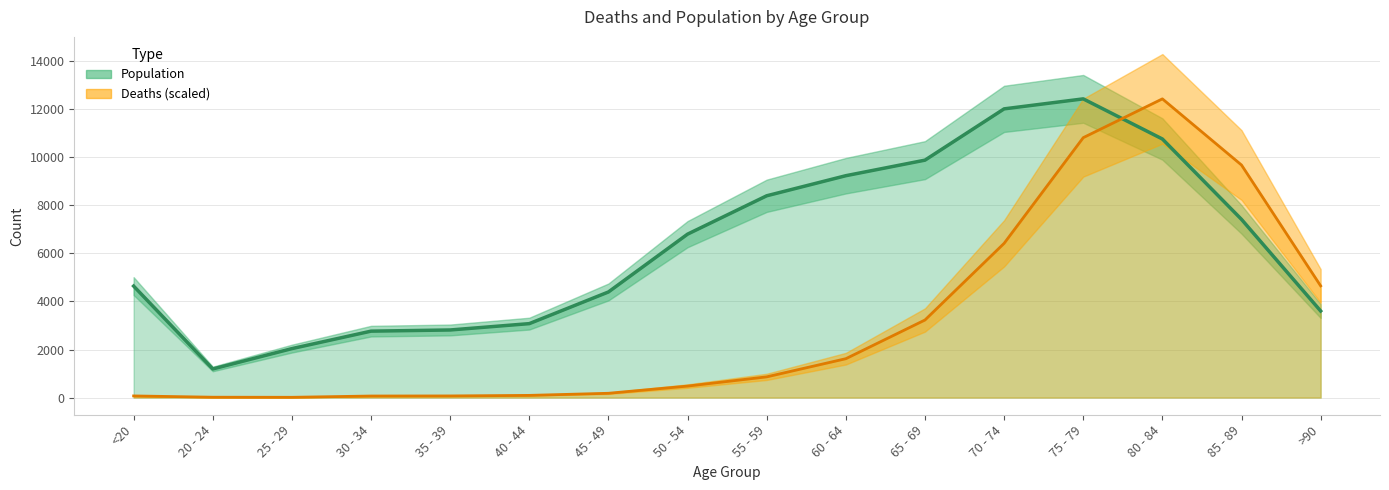

What are all the series names shown in the legend?

Deaths, Population